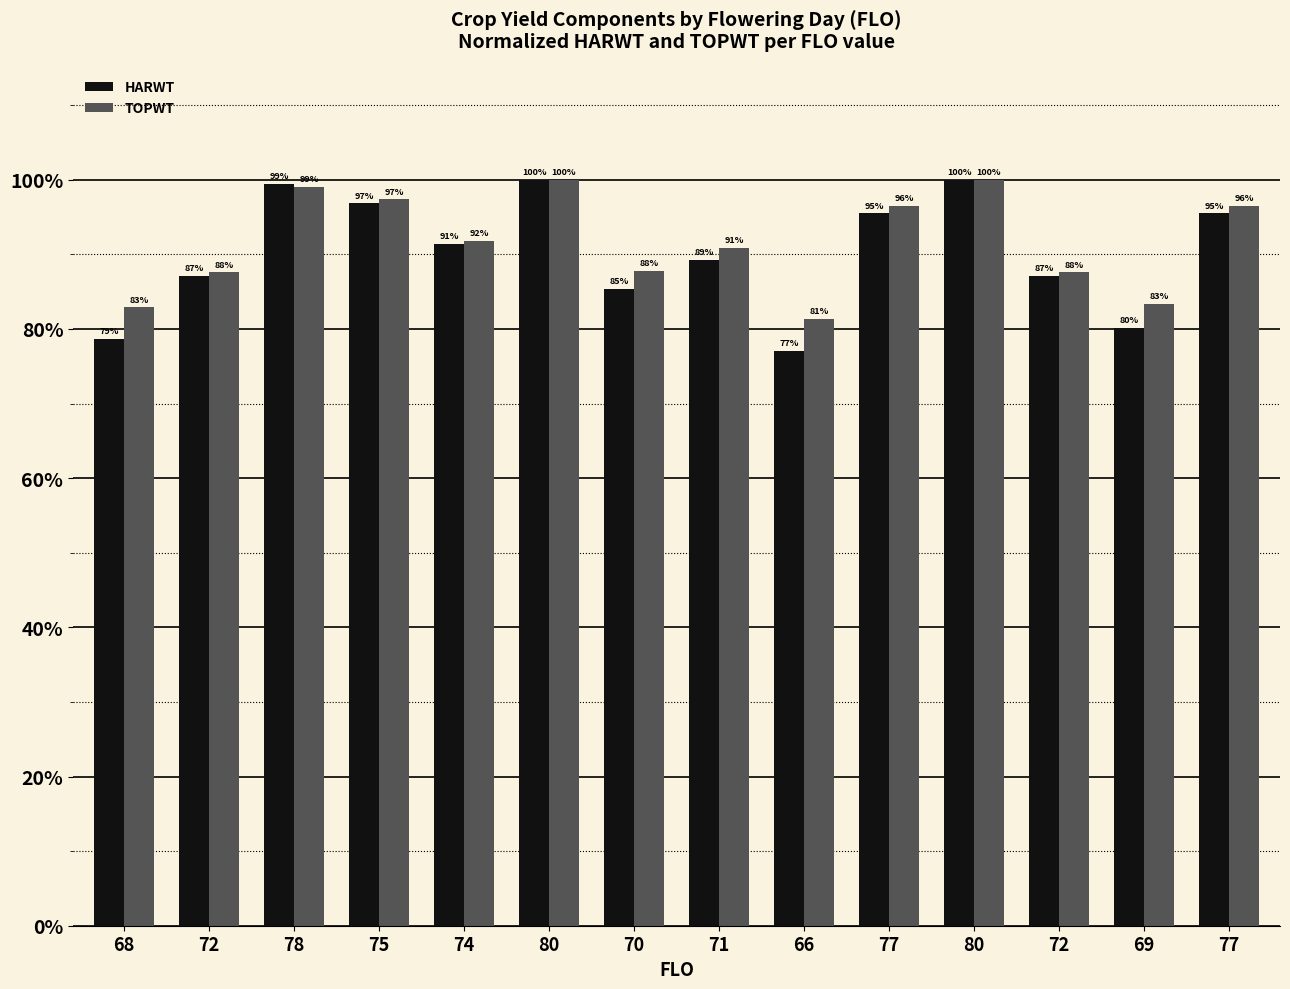

How many values in the HARWT series are below 91?

7